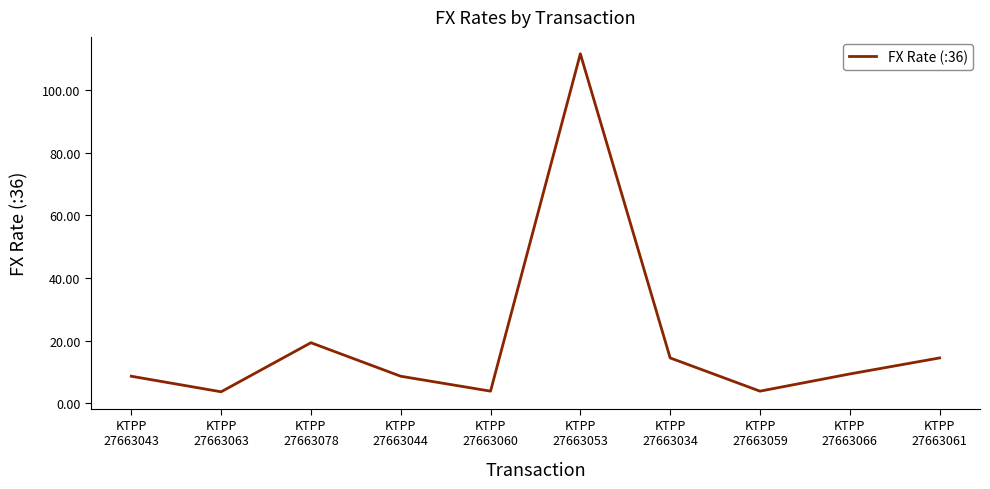

What is the difference between the values at KTPP
27663078 and KTPP
27663066?

10.0